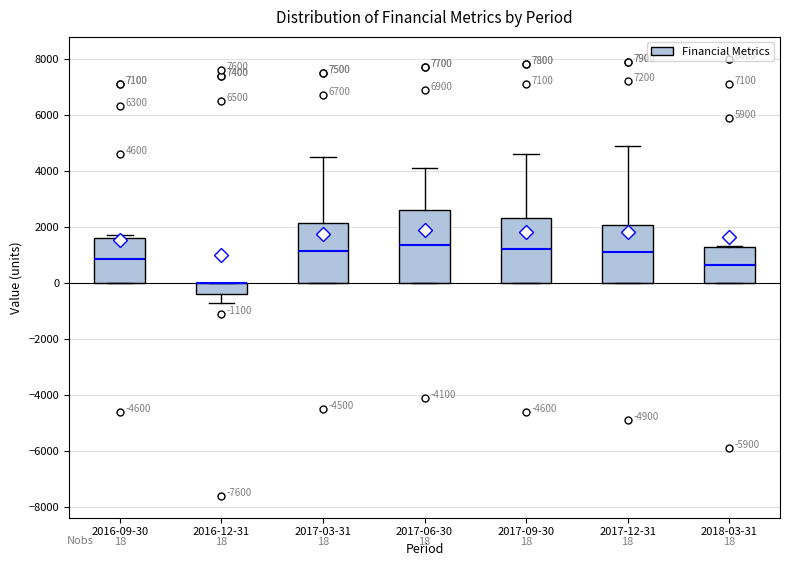

Comparing the boxes themselves (not the whiskers), which one is the tallest?

2017-06-30